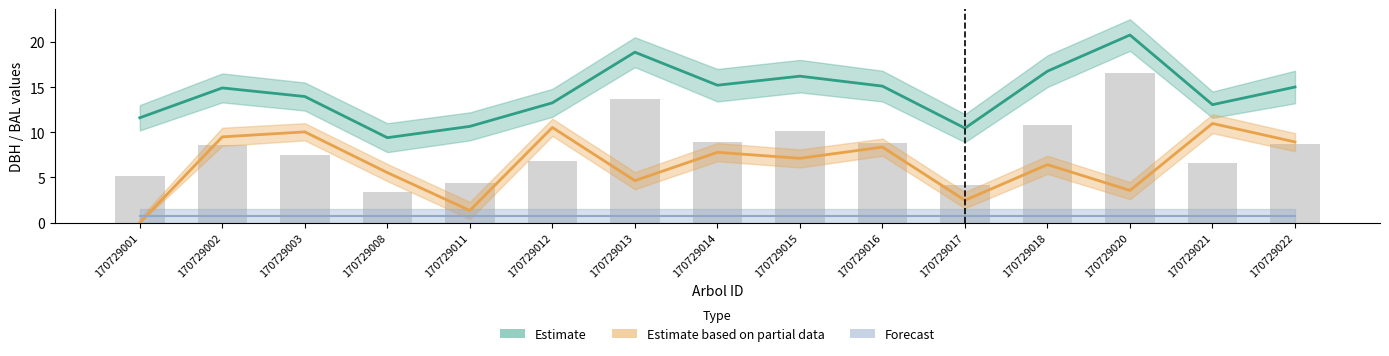

At which label does Estimate based on partial data (bal) first exceed 7?

170729002